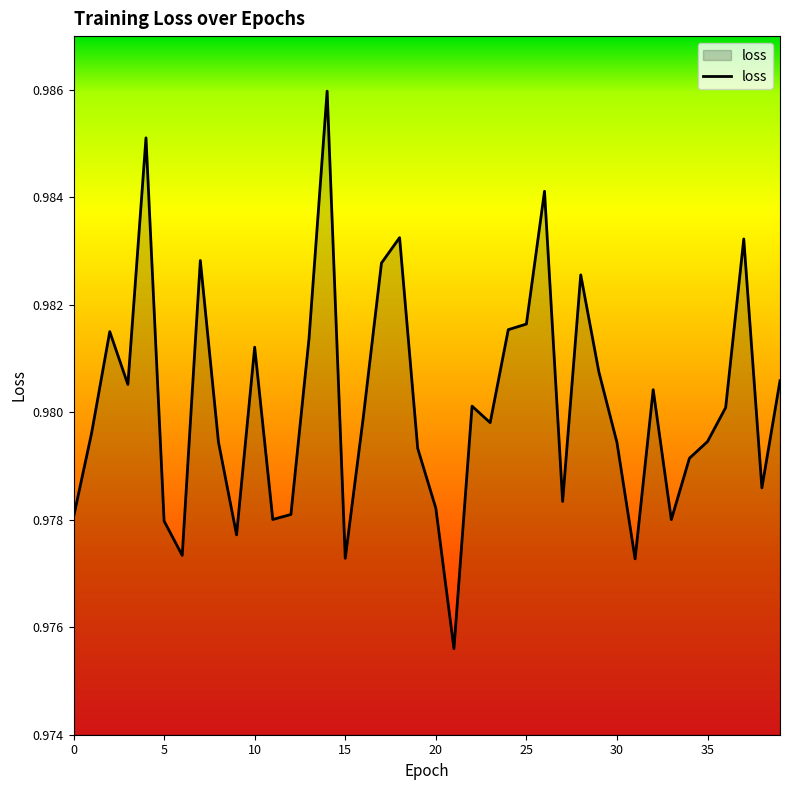

Rank the categories by value from lowest to highest.

21, 31, 15, 6, 9, 5, 33, 11, 0, 12, 20, 27, 38, 34, 19, 30, 8, 35, 1, 23, 16, 36, 22, 32, 3, 39, 29, 10, 13, 2, 24, 25, 28, 17, 7, 37, 18, 26, 4, 14